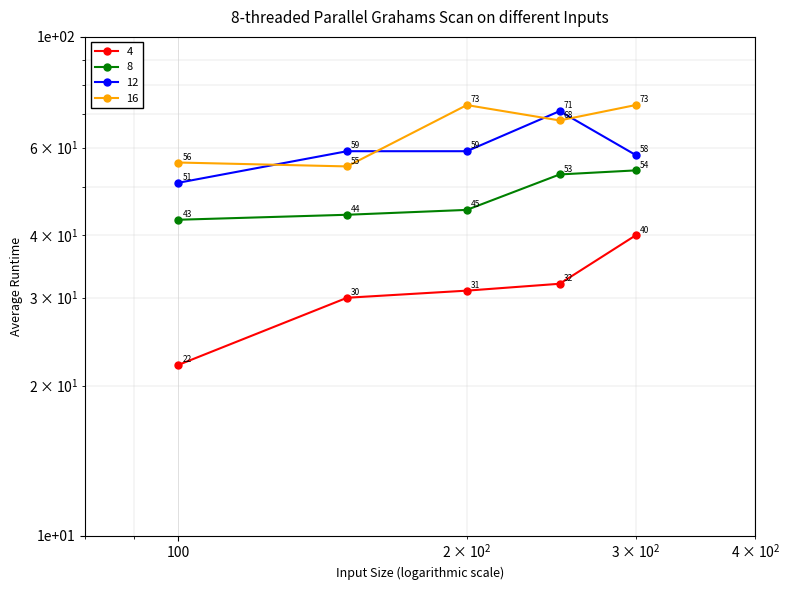

True or false: 4 and 16 intersect in this chart.

False